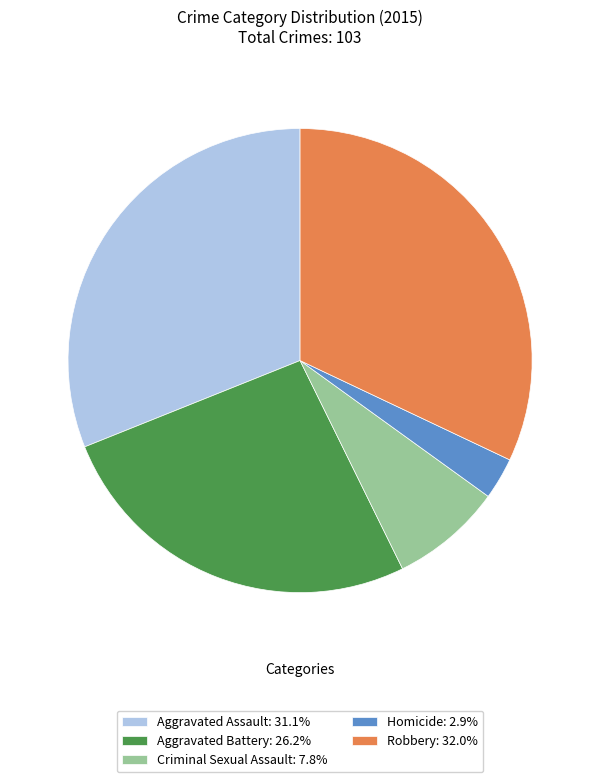

What is the ratio of the value at Aggravated Assault: 31.1% to the value at Robbery: 32.0%?

1.0